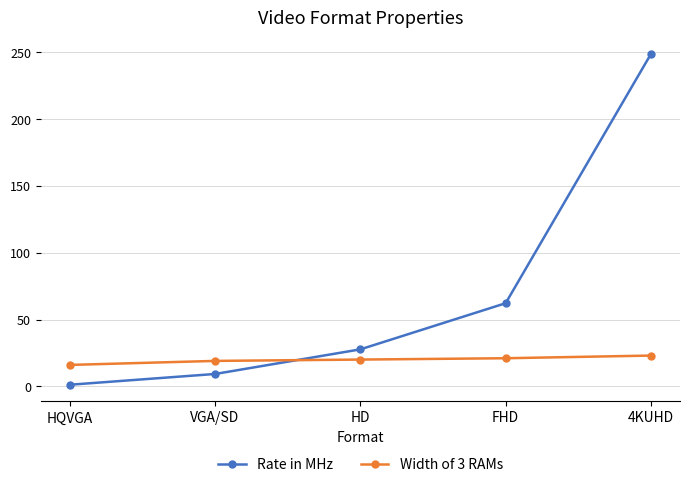

At which label is Rate in MHz closest to 124?

FHD